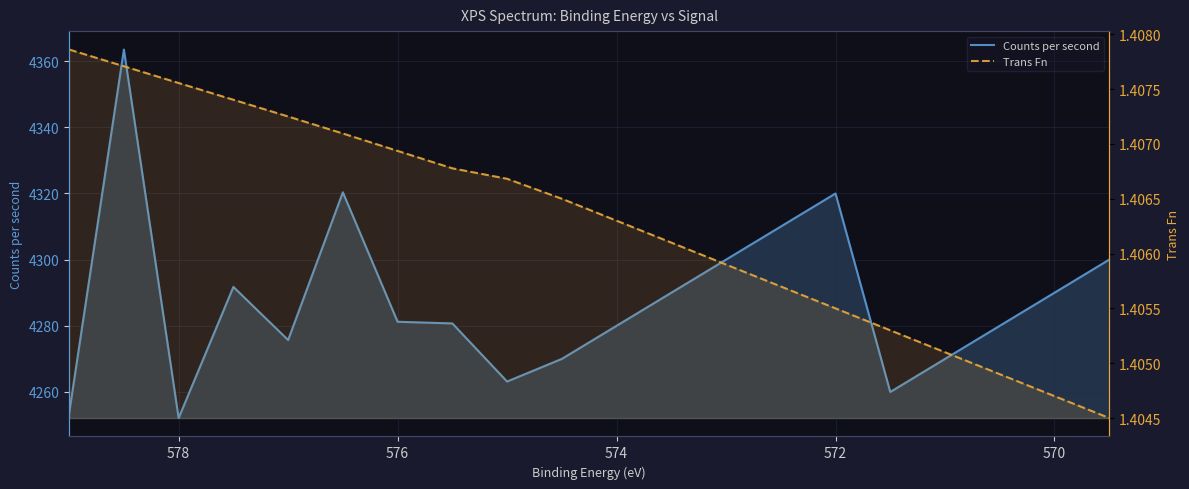

Reading left to right, list all the values displayed in this chart.

Counts per second: 4253.6	4363.5	4252.1	4291.8	4275.7	4320.4	4281.2	4280.7	4263.2	4270.0	4280.0	4290.0	4300.0	4310.0	4320.0	4260.0	4270.0	4280.0	4290.0	4300.0
Trans Fn: 1.4	1.4	1.4	1.4	1.4	1.4	1.4	1.4	1.4	1.4	1.4	1.4	1.4	1.4	1.4	1.4	1.4	1.4	1.4	1.4